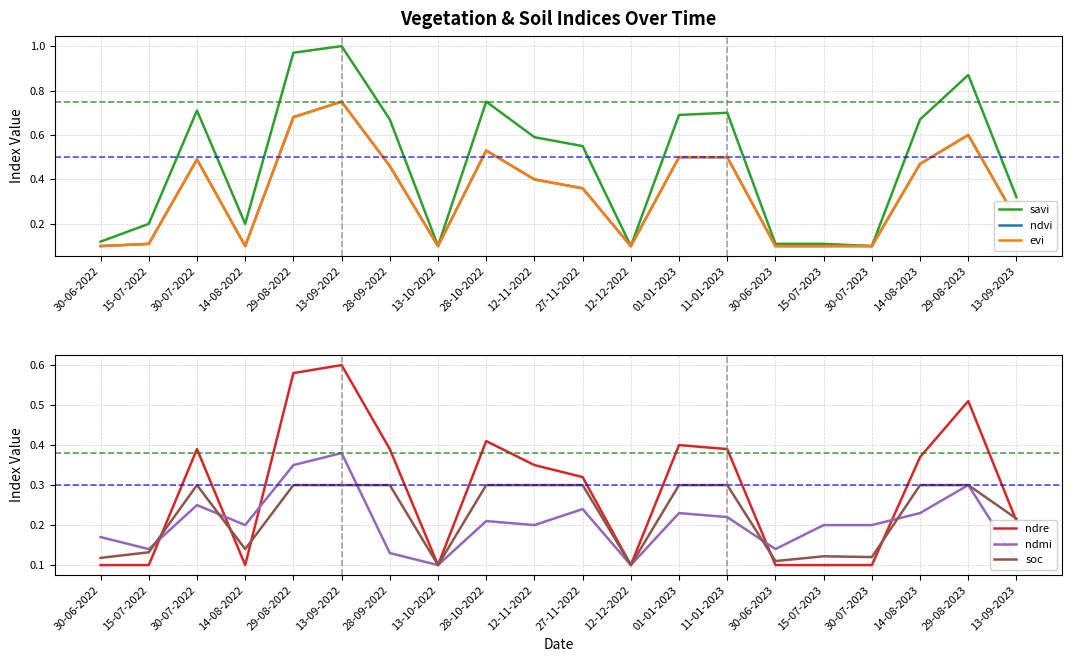

At which category does the chart reach its peak across all series?

13-09-2022